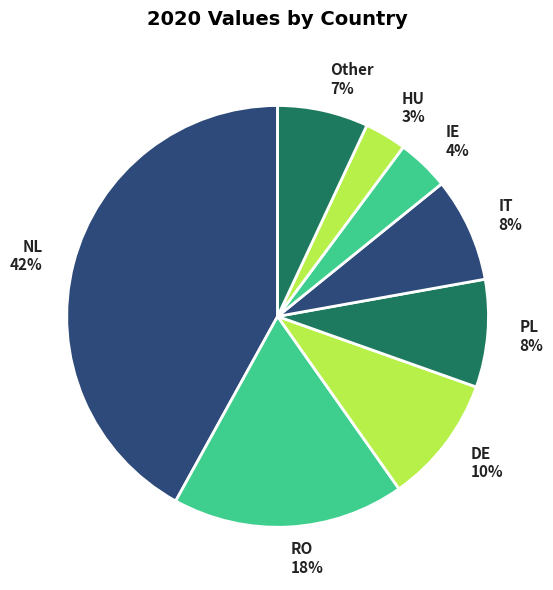

Is Other the majority of the pie?

No